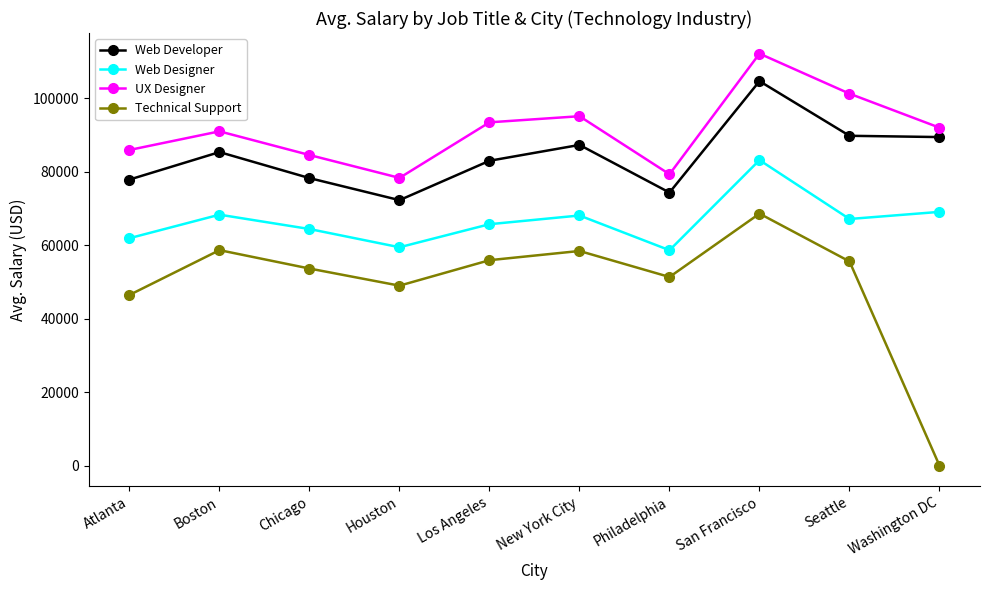

Which category has the lowest value in the Technical Support series?

Washington DC